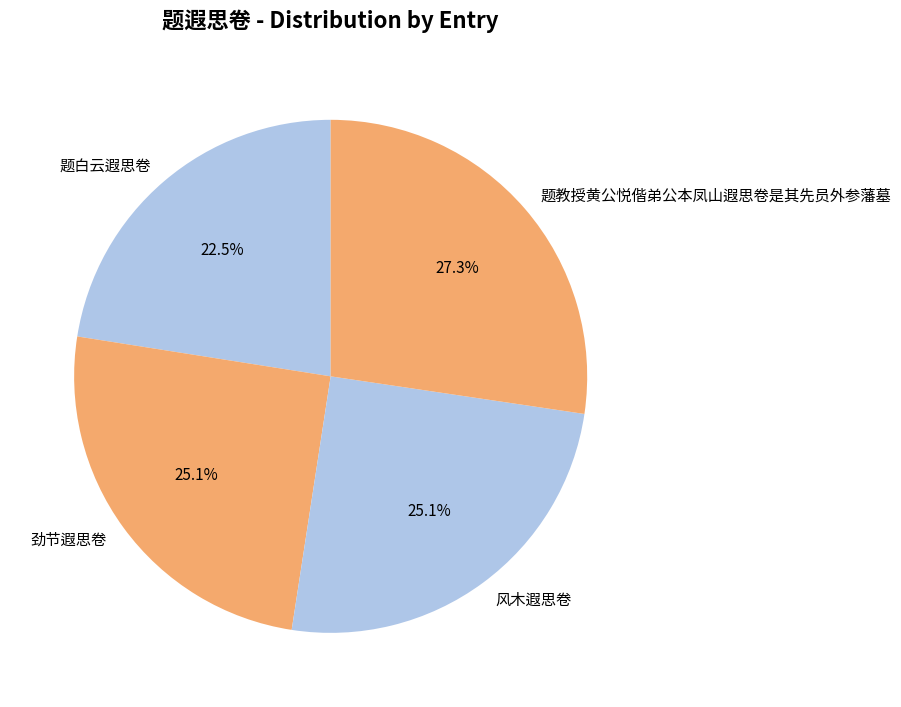

Is 题白云遐思卷 the majority of the pie?

No